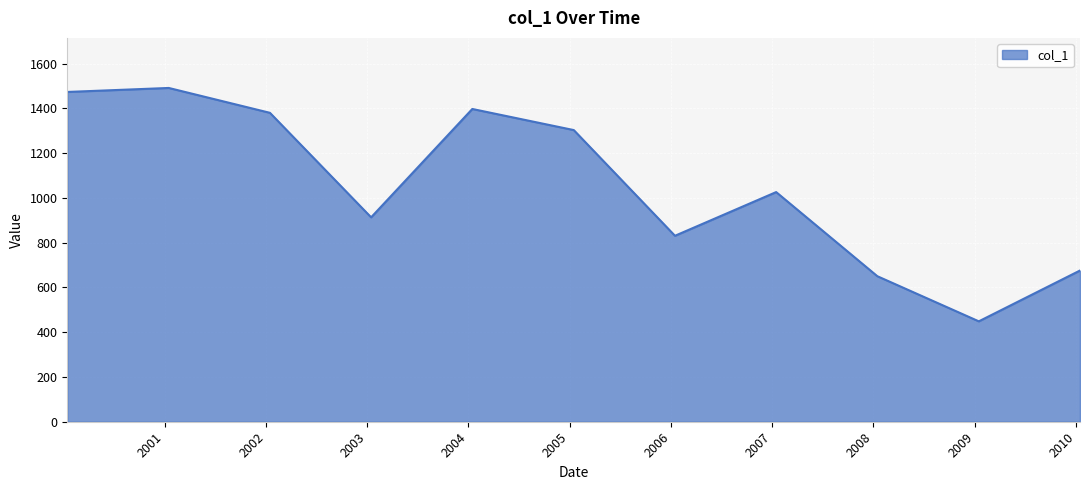

What is the minimum value shown in the chart?

448.5